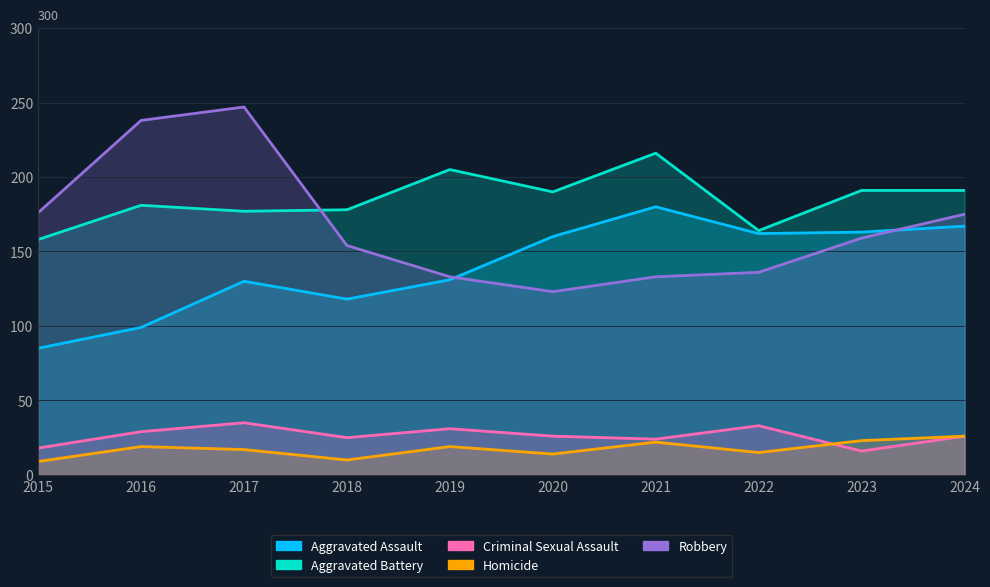

What are all the series names shown in the legend?

Aggravated Assault, Aggravated Battery, Criminal Sexual Assault, Homicide, Robbery